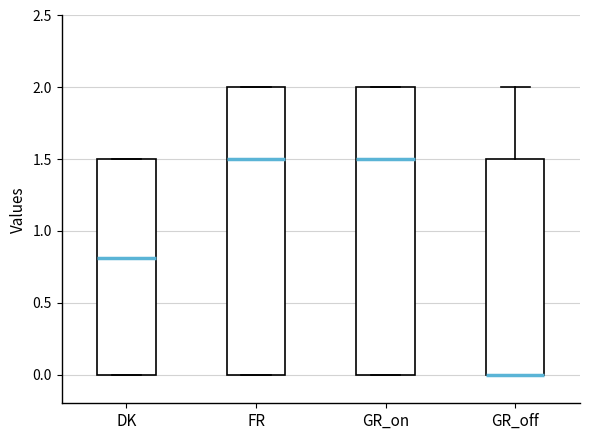

Where is the upper edge of the box for GR_off on the y-axis? The values are not printed on the chart, so give them approximately, as read against the axis.

1.5